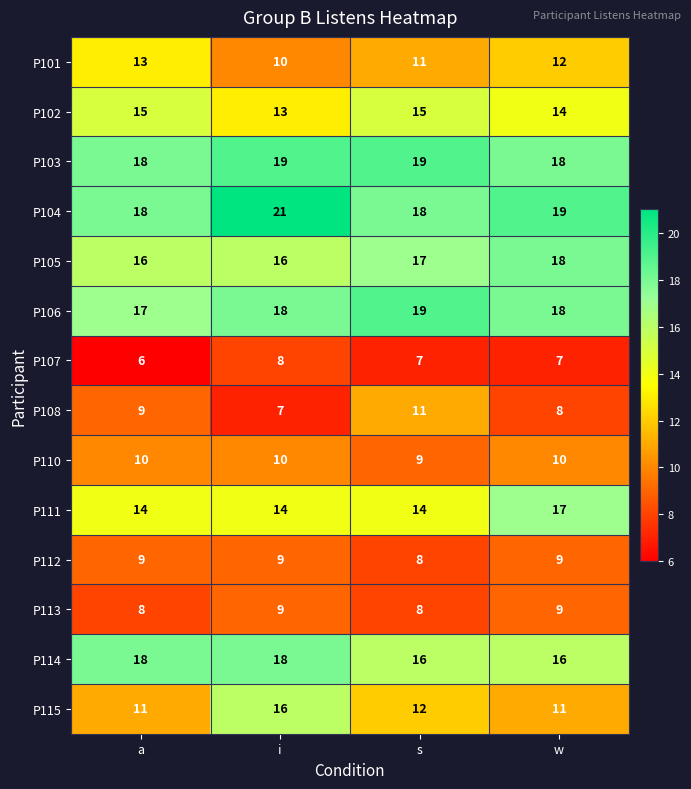

What is the difference between the maximum and minimum values in the P108 series?

4